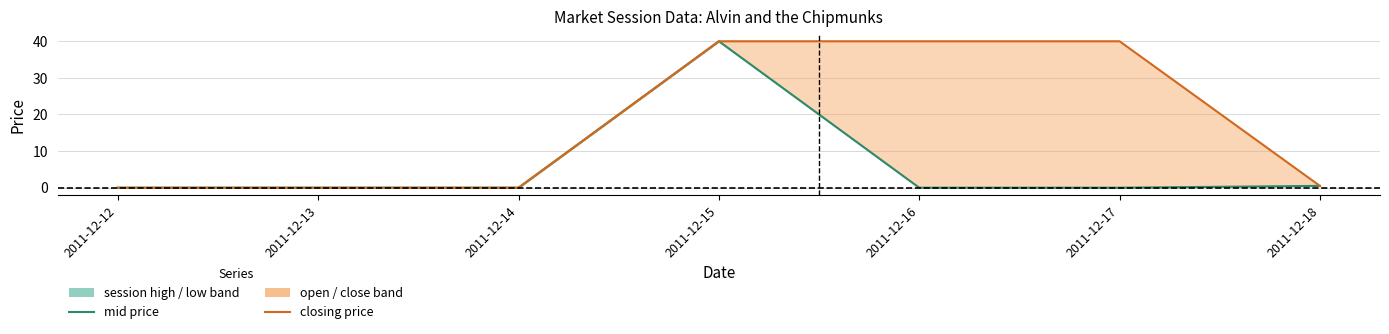

Which has a higher value, 2011-12-18 or 2011-12-13?

2011-12-18